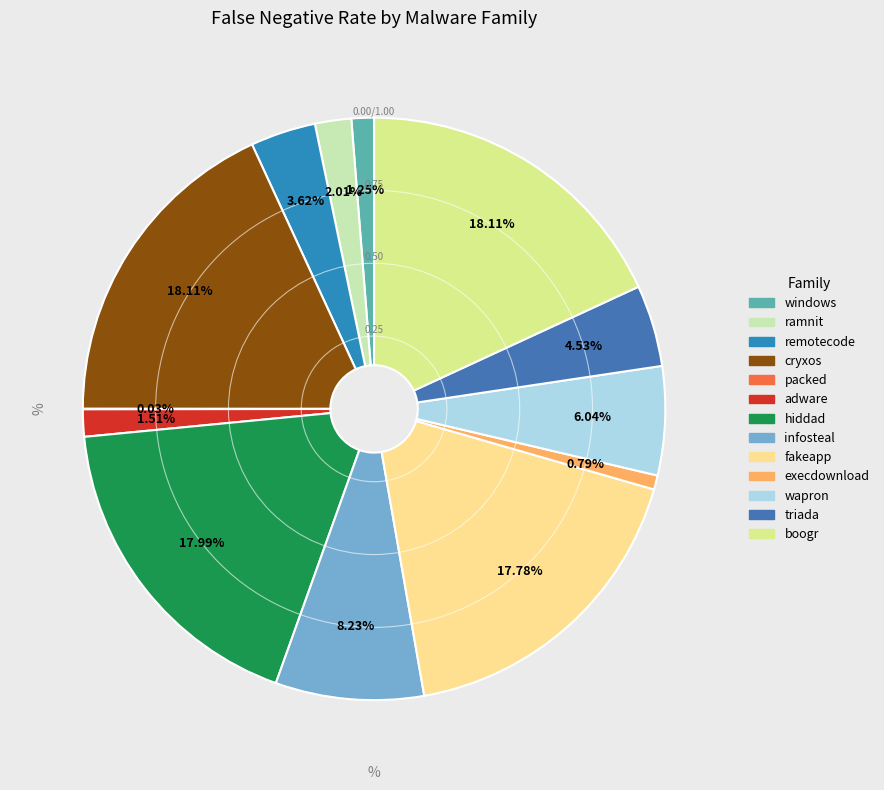

To the nearest percent, what portion does wapron represent?

6%